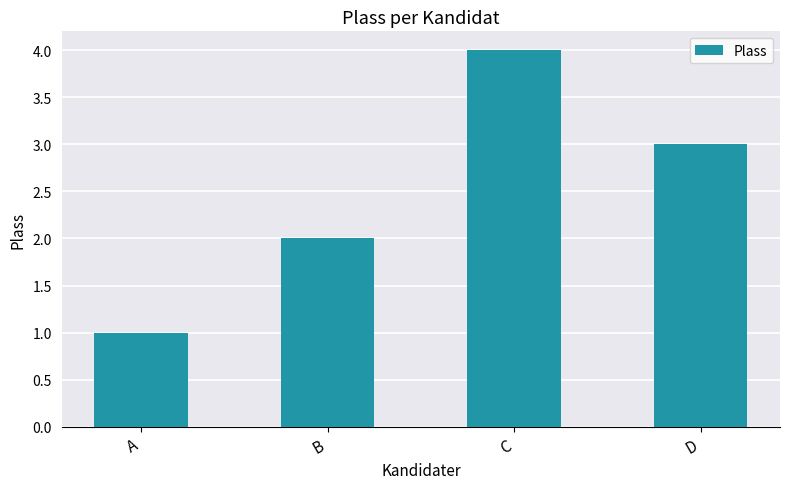

What is the sum of the values at B and D?

5